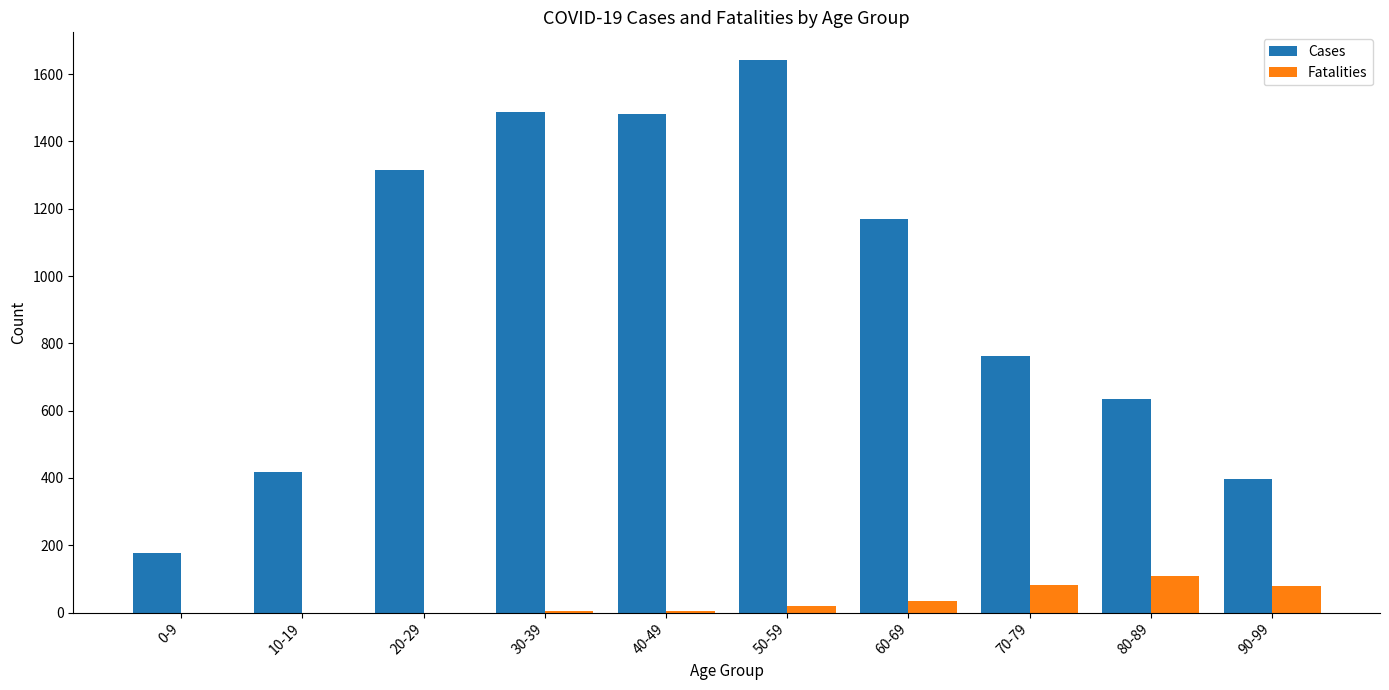

What is the total value across all series at 60-69?

1203